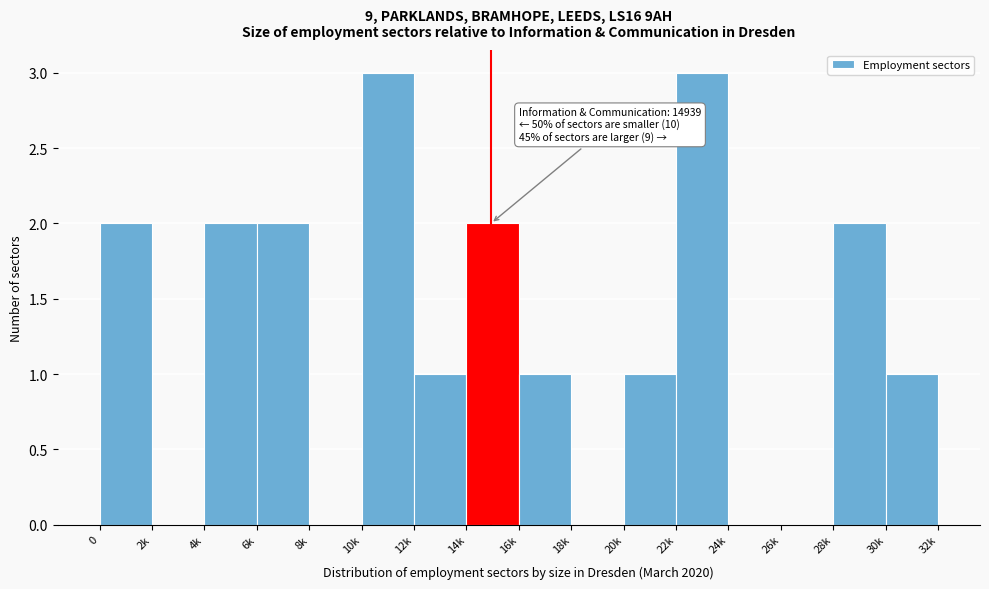

Reading left to right, list all the values displayed in this chart.

0=2	2k=0	4k=2	6k=2	8k=0	10k=3	12k=1	14k=2	16k=1	18k=0	20k=1	22k=3	24k=0	26k=0	28k=2	30k=1